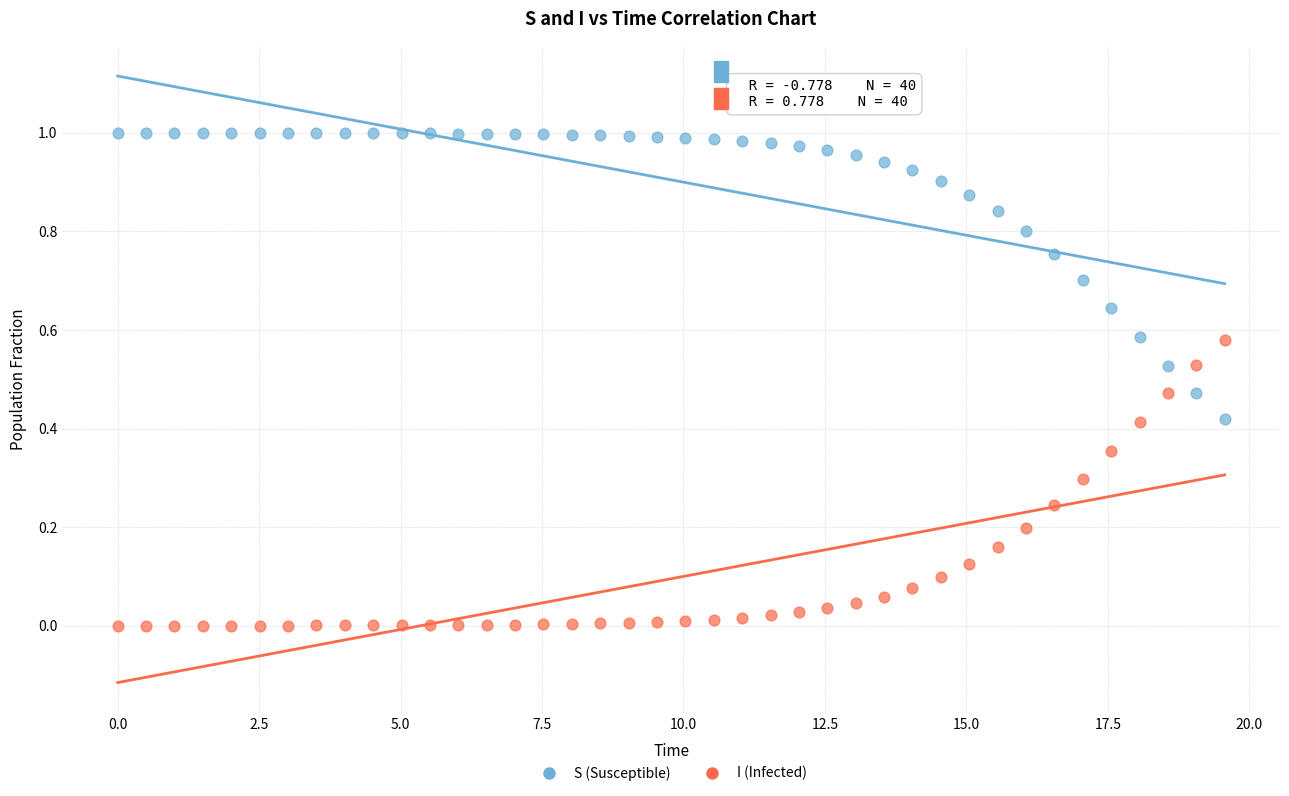

What is the X range (max minus min) for the scatter plot?

19.6